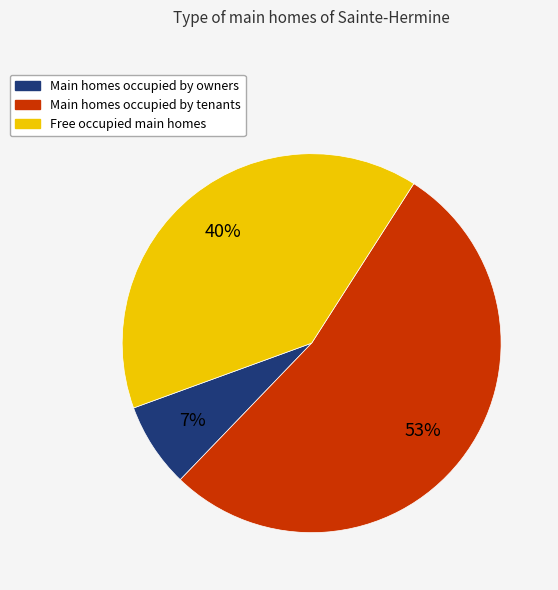

To the nearest percent, what is the average slice percentage?

33%